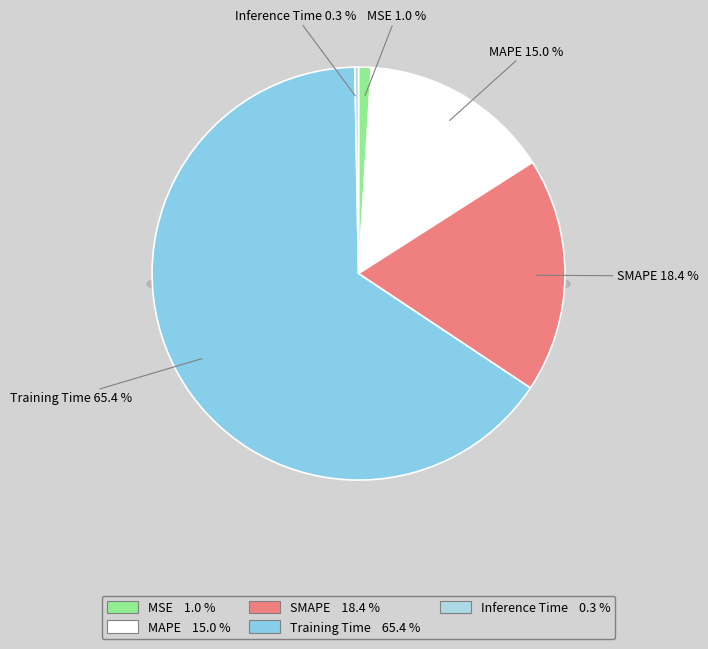

Rank the categories by value from highest to lowest.

Training Time, SMAPE, MAPE, MSE, Inference Time